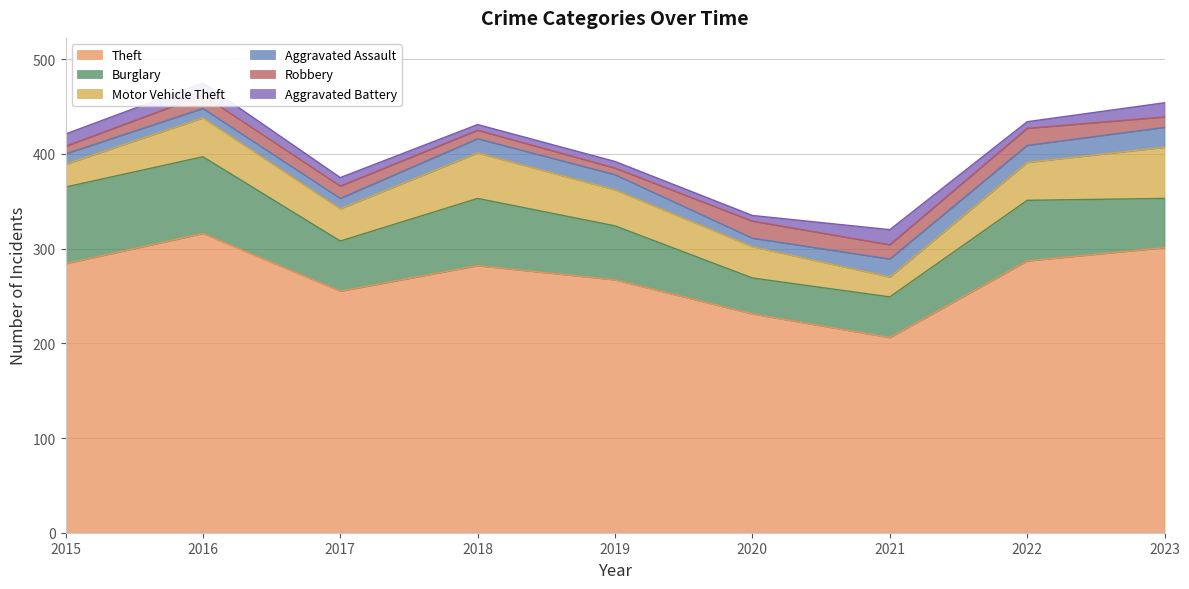

What is the difference between the Theft values at 2022 and 2023?

14